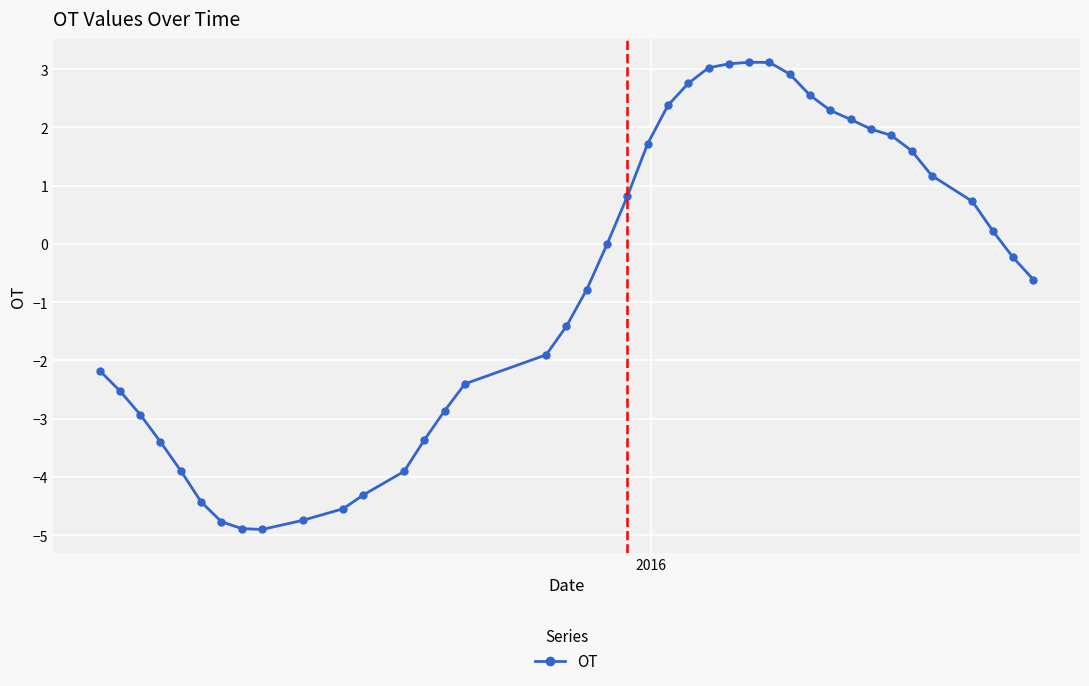

What is the average value?

-0.7